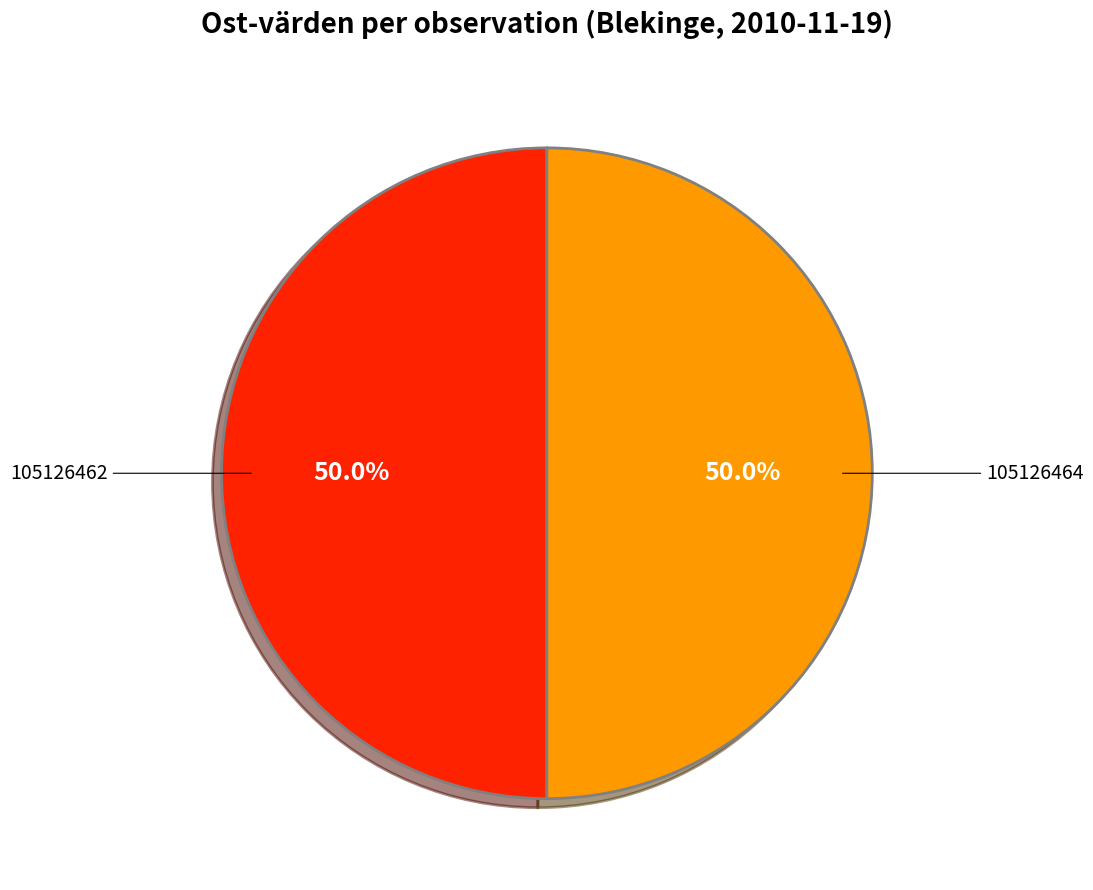

To the nearest percent, what percentage of the pie is 105126462?

50%